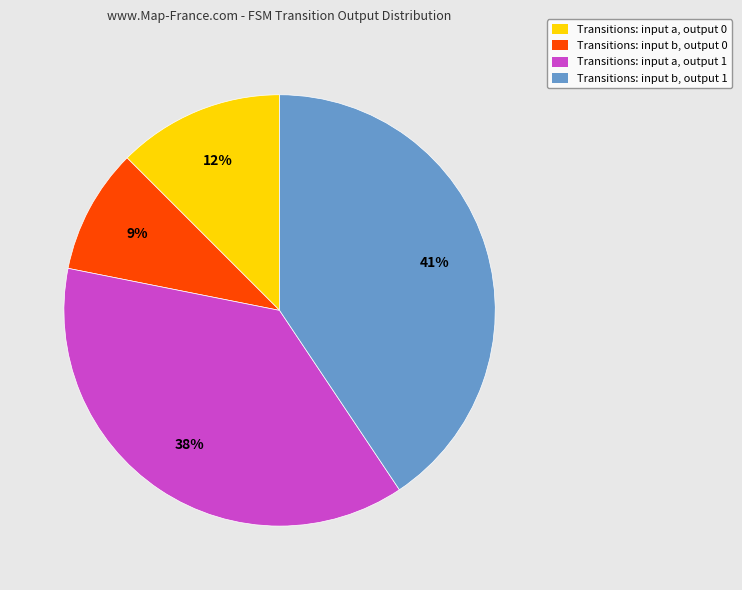

To the nearest percent, what is the average slice percentage?

25%